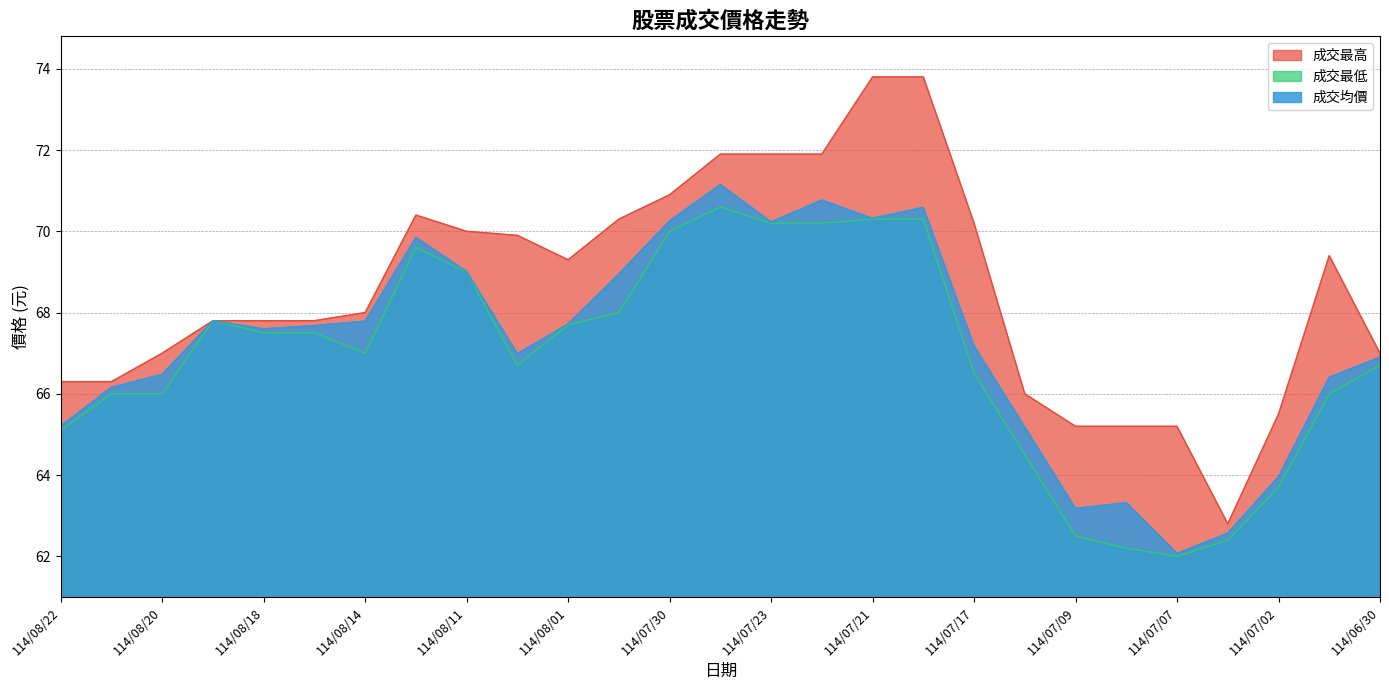

Which series has the largest range (max minus min)?

成交最高